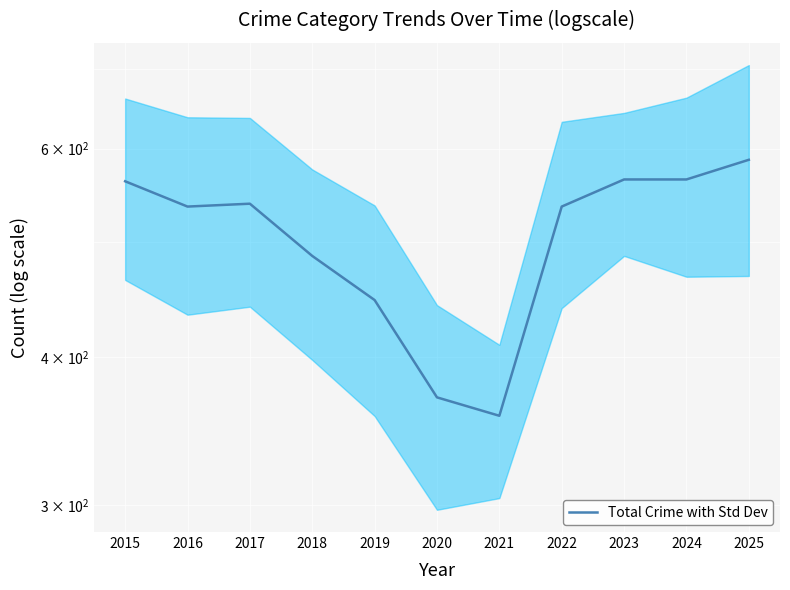

Which label corresponds to the largest value in the chart?

2025